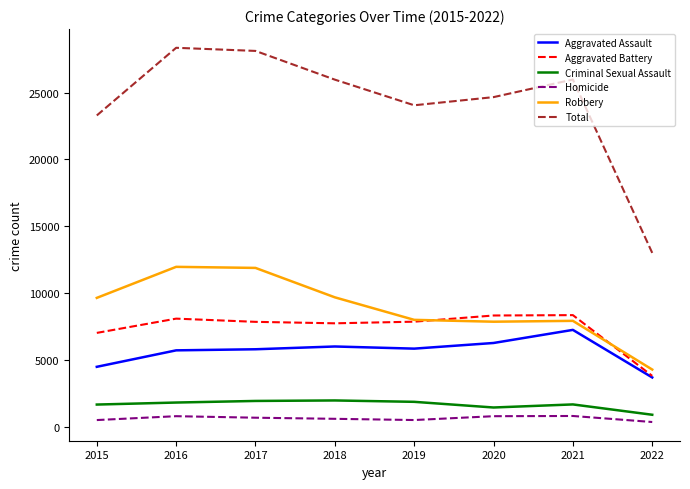

Which series changed the most between 2016 and 2019?

Total